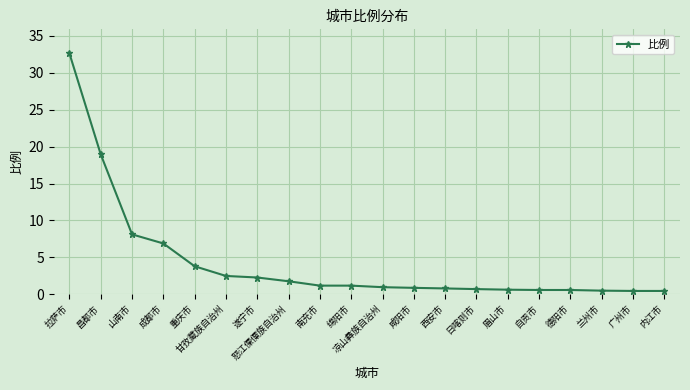

What position from the right is 怒江傈僳族自治州?

13